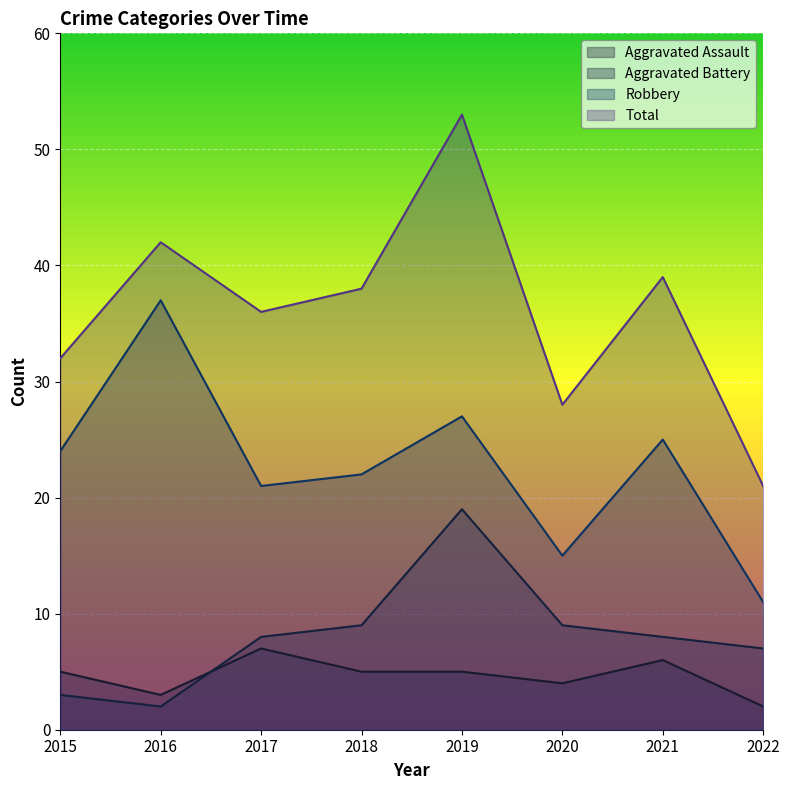

What is the sum of all Robbery values?

182